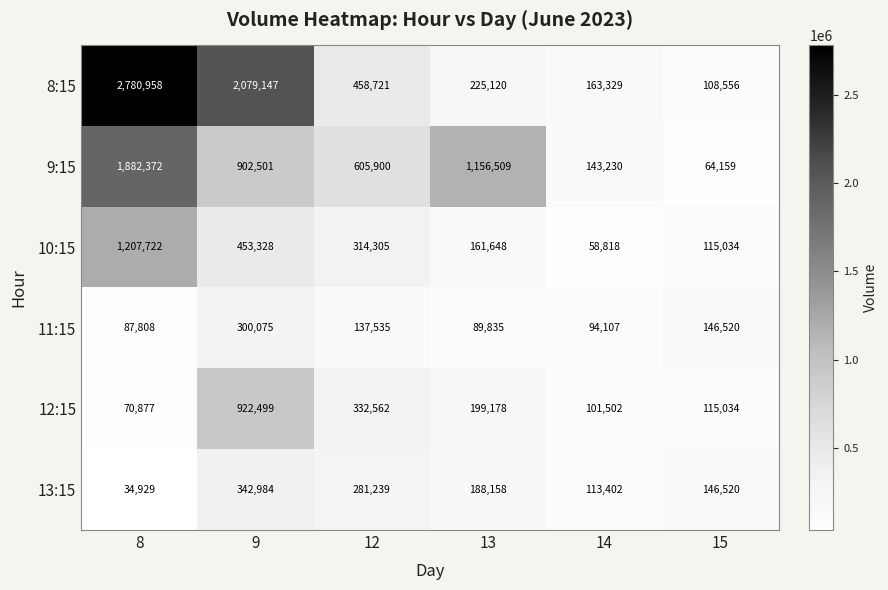

Which series has the largest range (max minus min)?

8:15